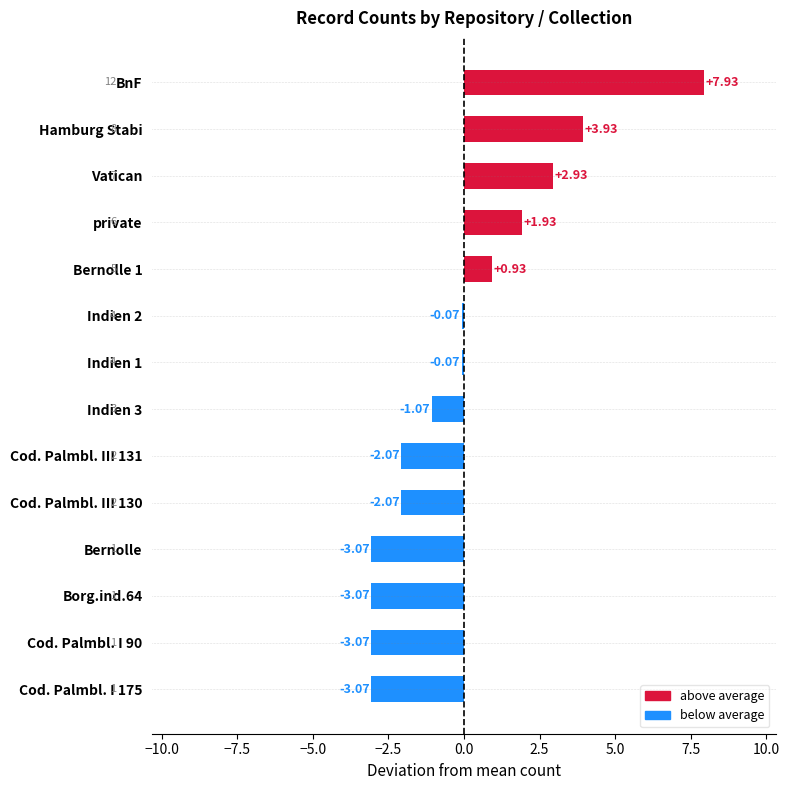

What is the greatest value displayed?

7.9